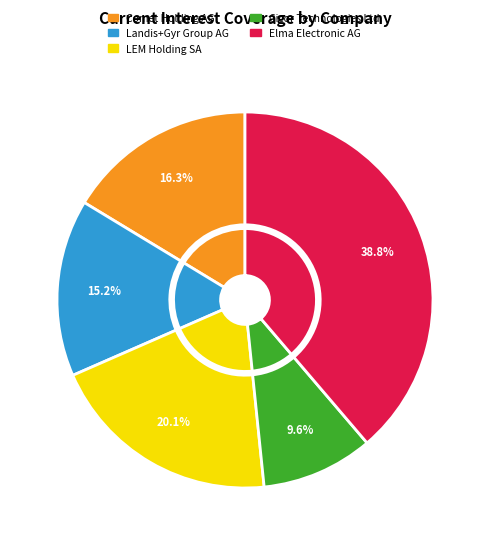

How many slices are in this pie chart?

5